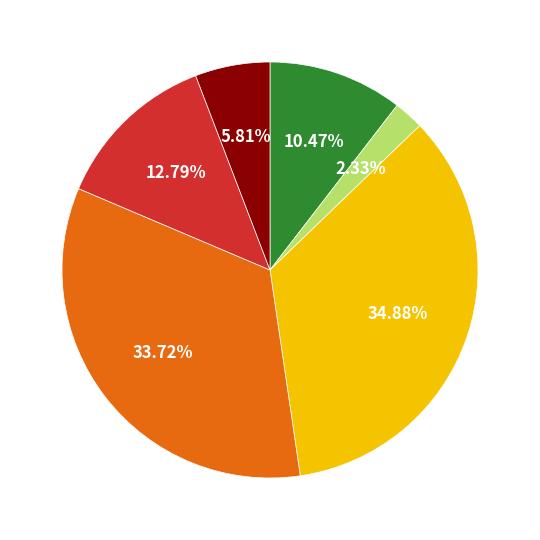

Is there any slice that represents more than half of the pie?

No